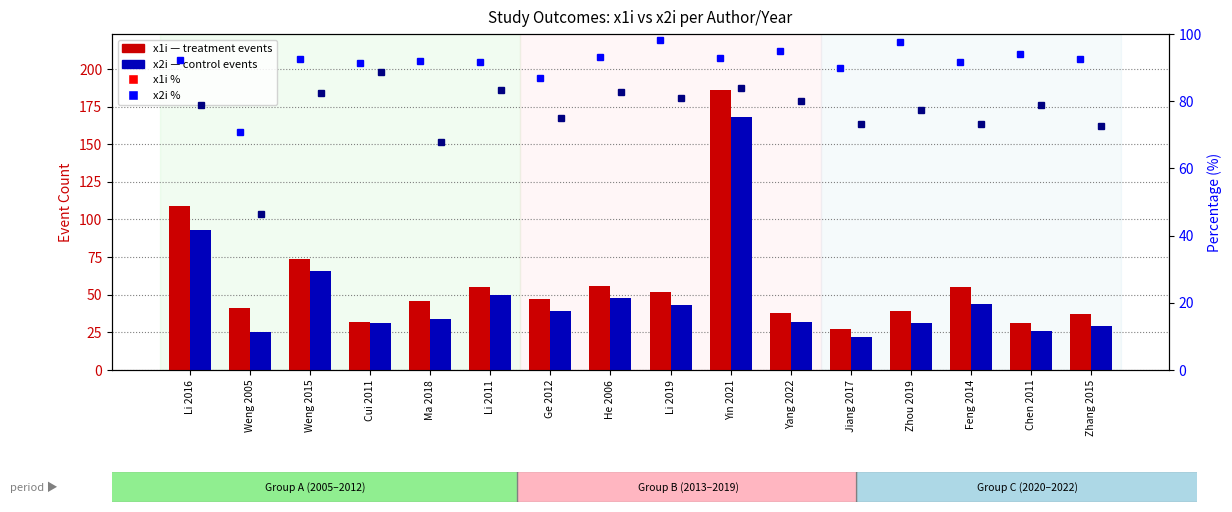

List the series in order of their peak value, highest first.

x1i (treatment events), x2i (control events), x1i %, x2i %